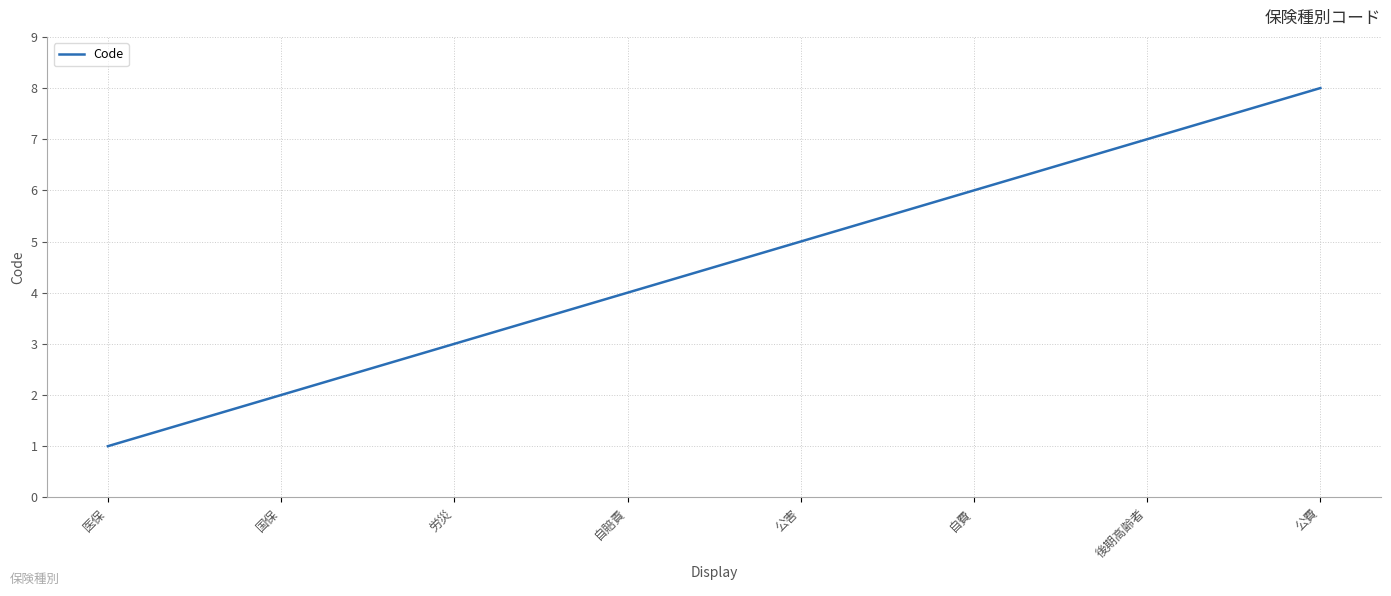

Does the chart have visible grid lines?

Yes